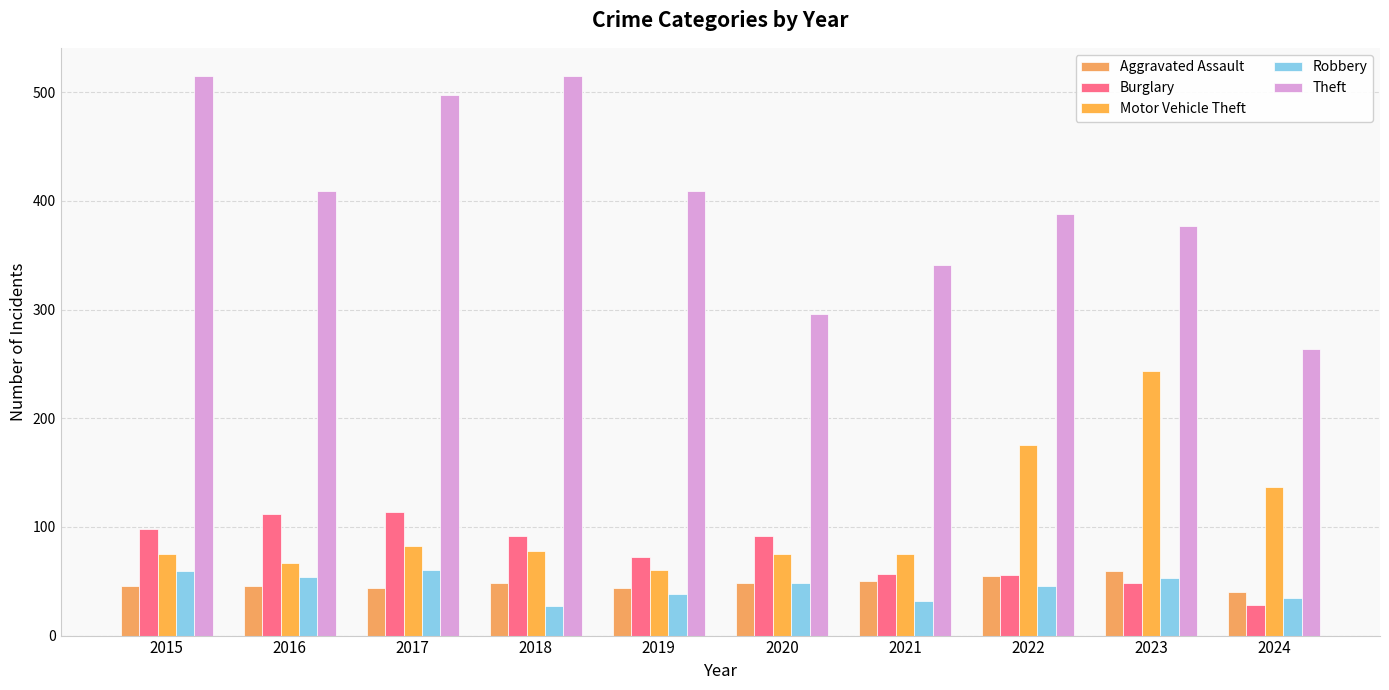

How many data points in Burglary are less than 92?

5